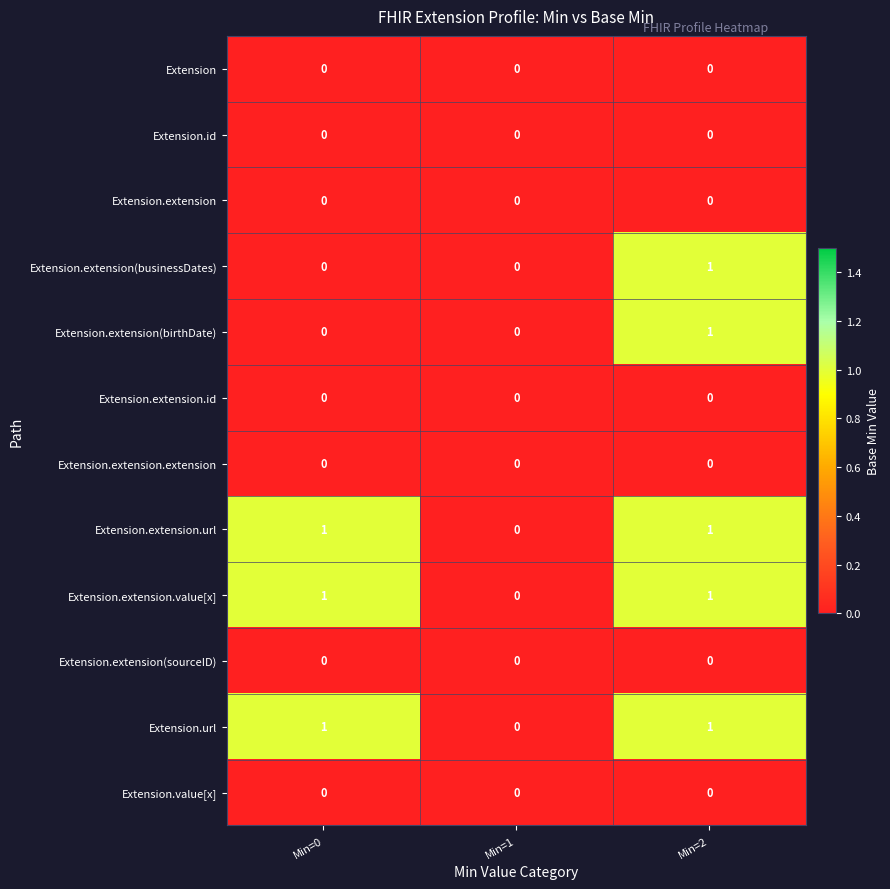

At which category is the sum across all series the highest?

Min=2